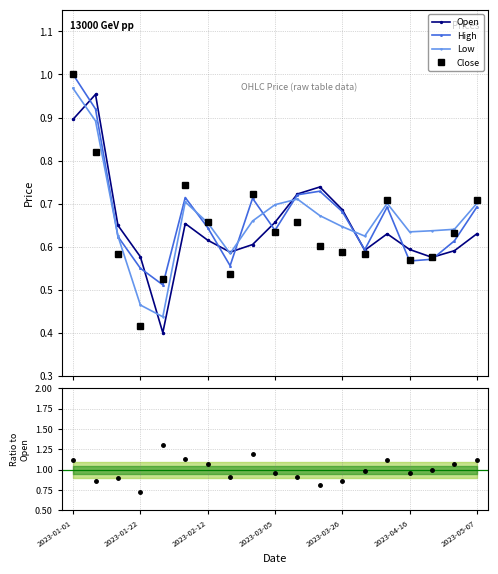

True or false: Low has more than 2 interior local peaks.

True